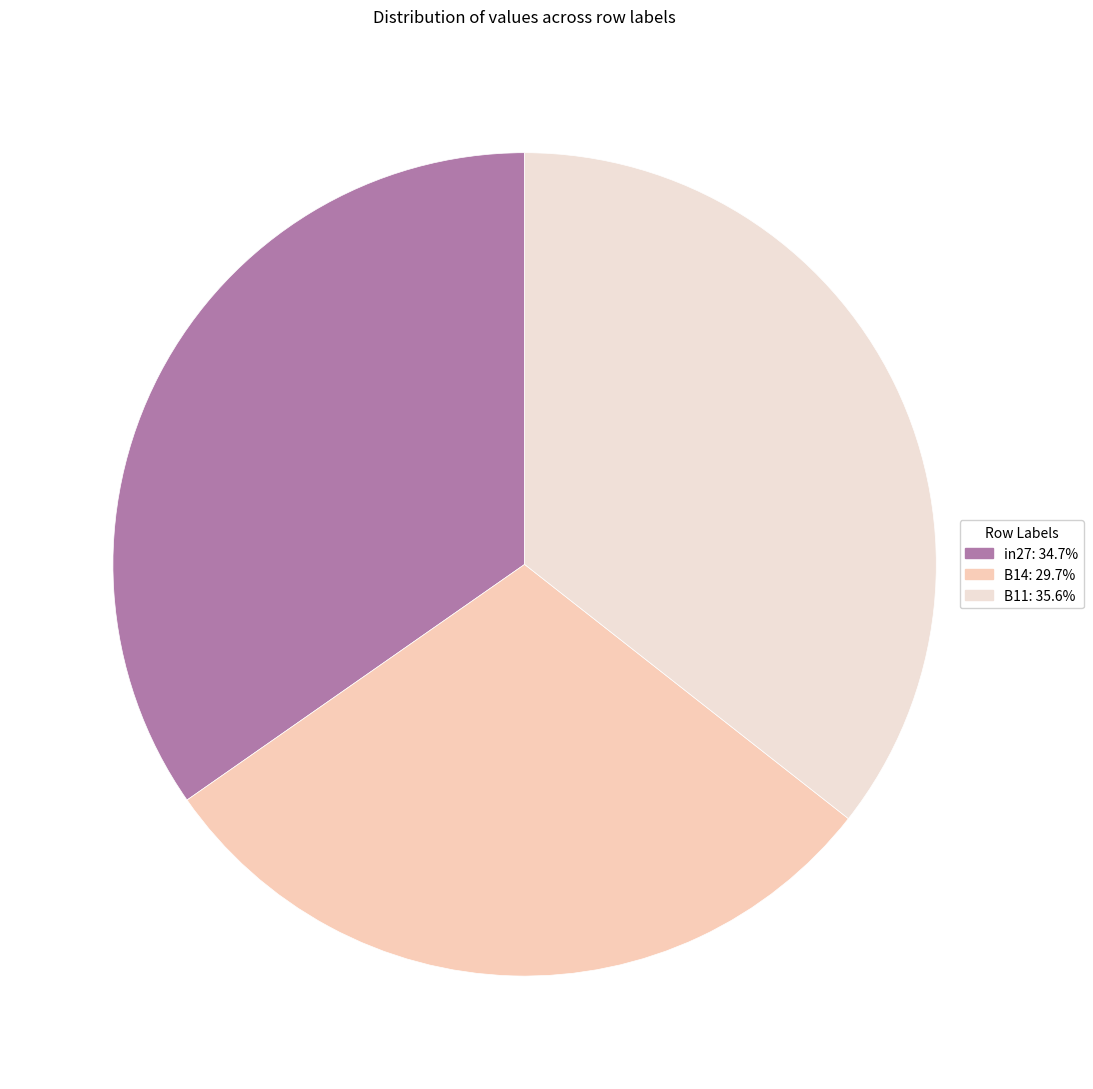

Count the number of slices in the pie.

3